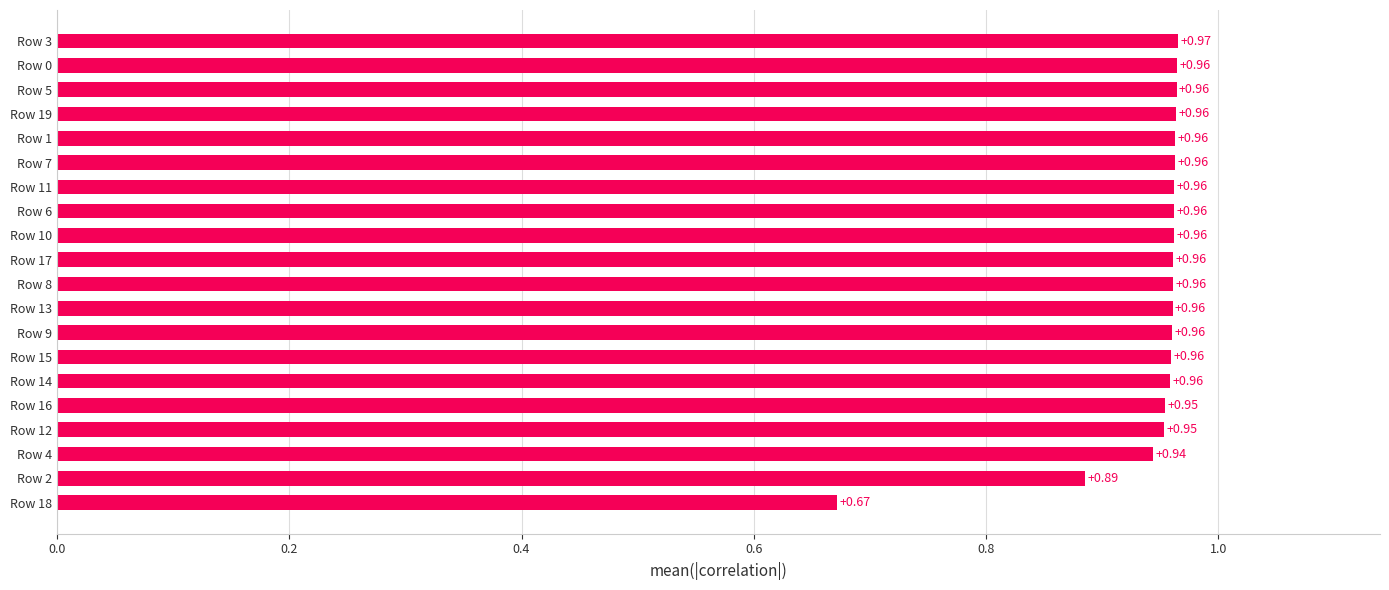

What is the sum of the values at Row 8 and Row 5?

1.9